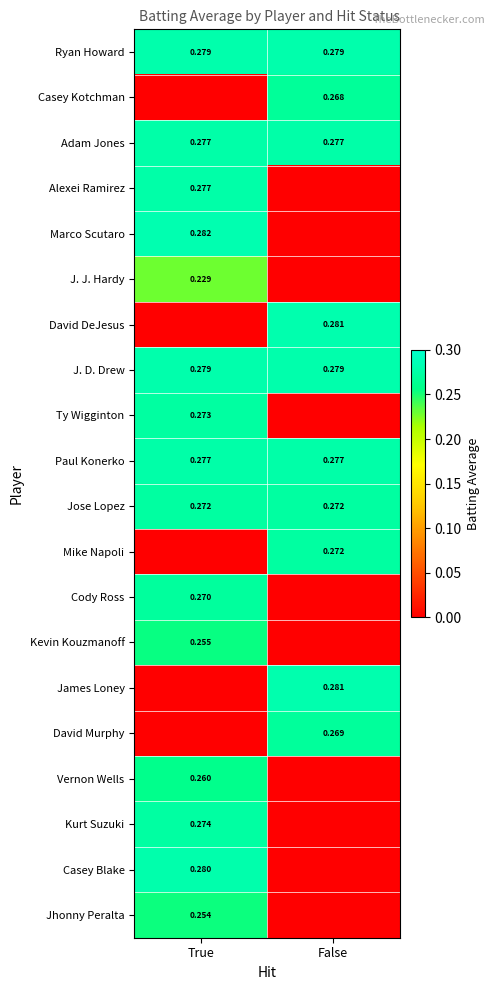

At how many categories does at least one series exceed 0?

2